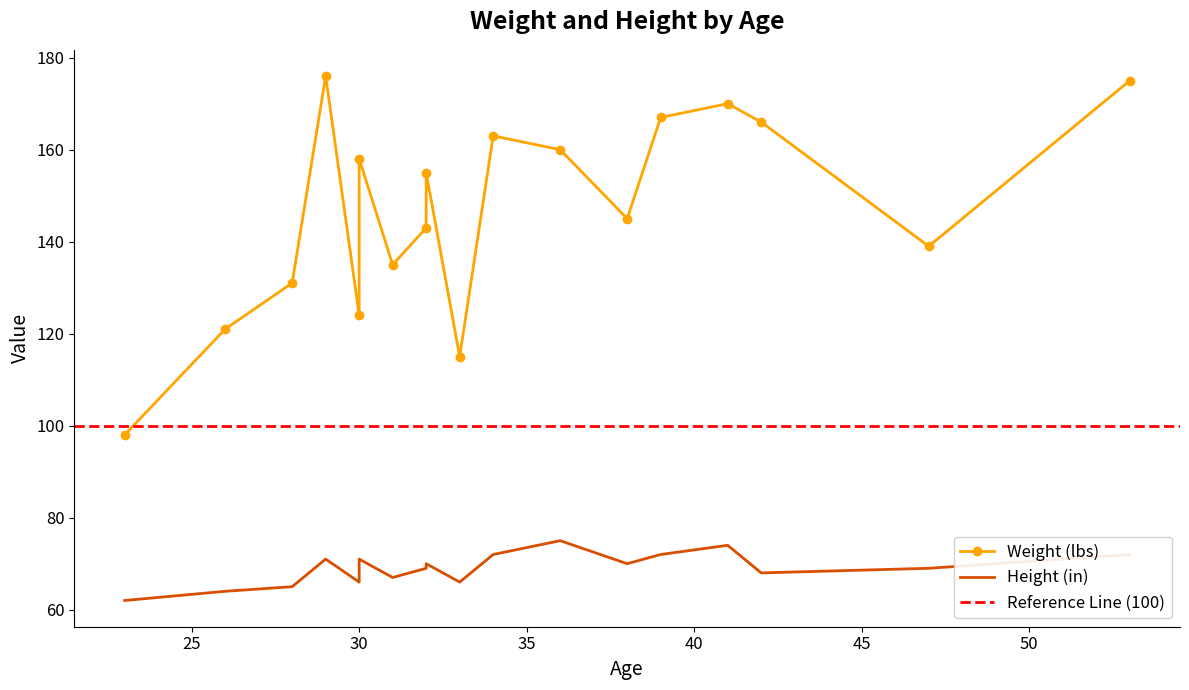

The Height (in) series shows 118 at Kate. True or false?

False